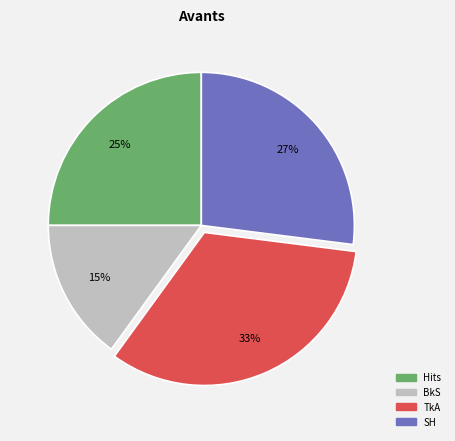

Does BkS represent more than half of the total?

No